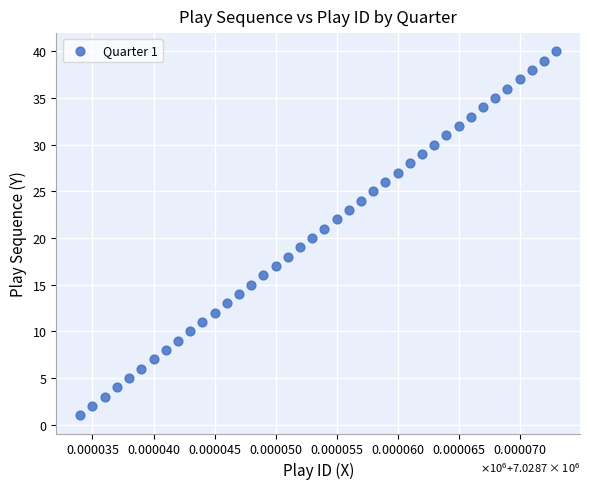

What is the range of Y values (max minus min)?

39